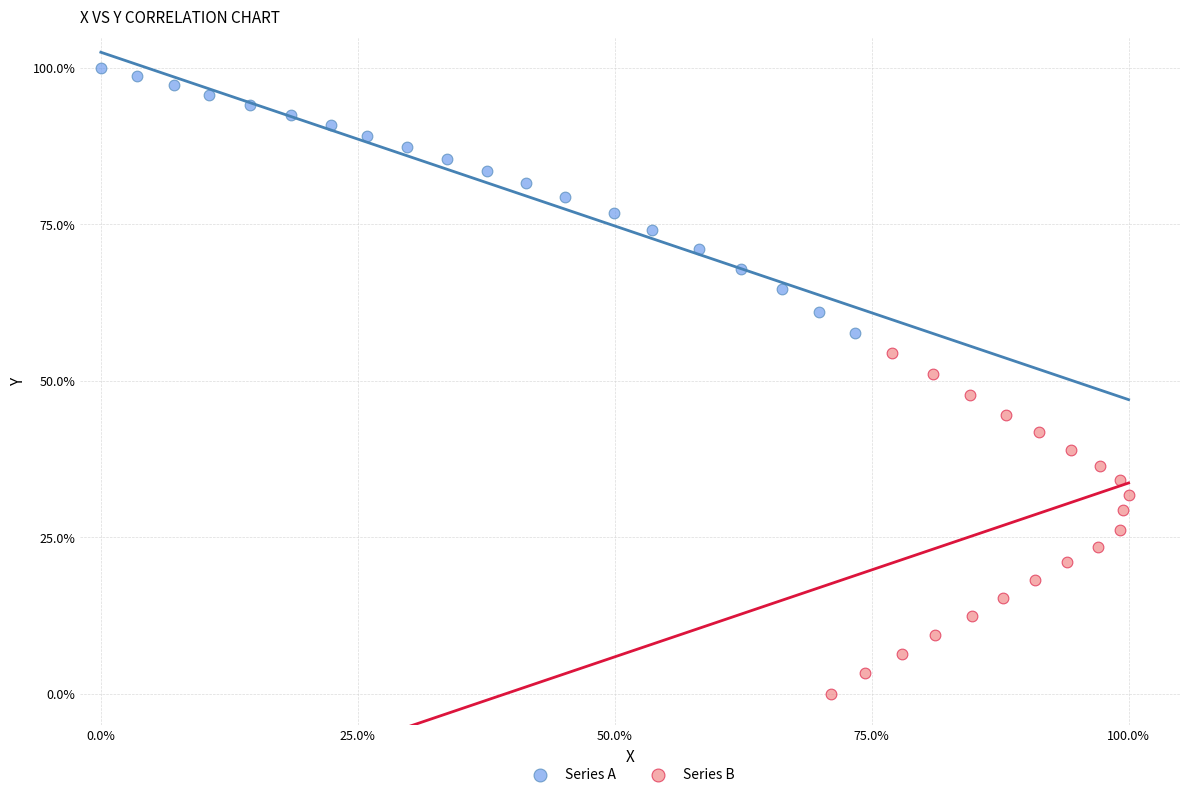

Which series reaches the minimum Y coordinate?

Series B